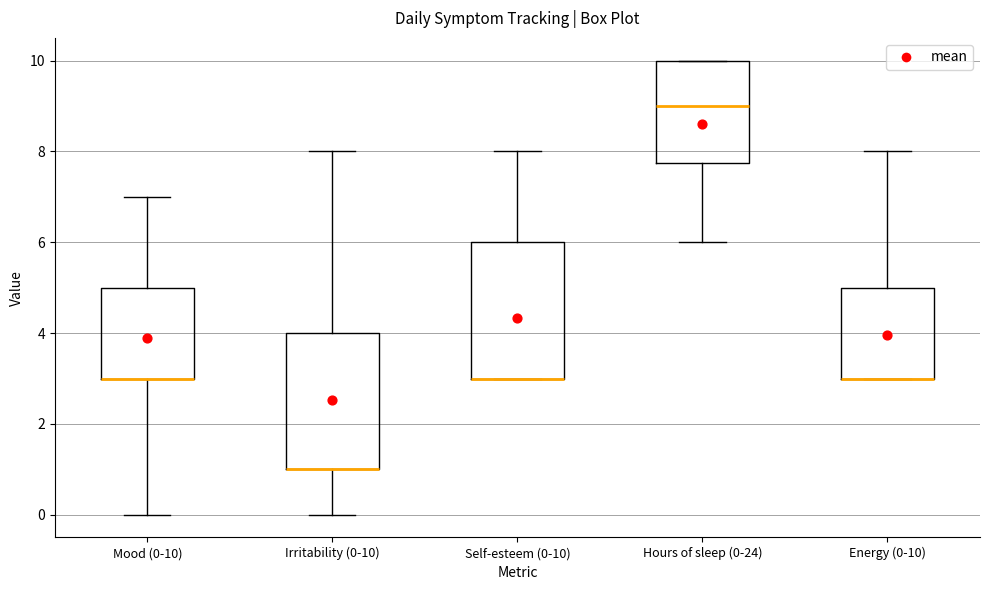

Where is the upper edge of the box for Irritability (0-10) on the y-axis? The values are not printed on the chart, so give them approximately, as read against the axis.

4.0